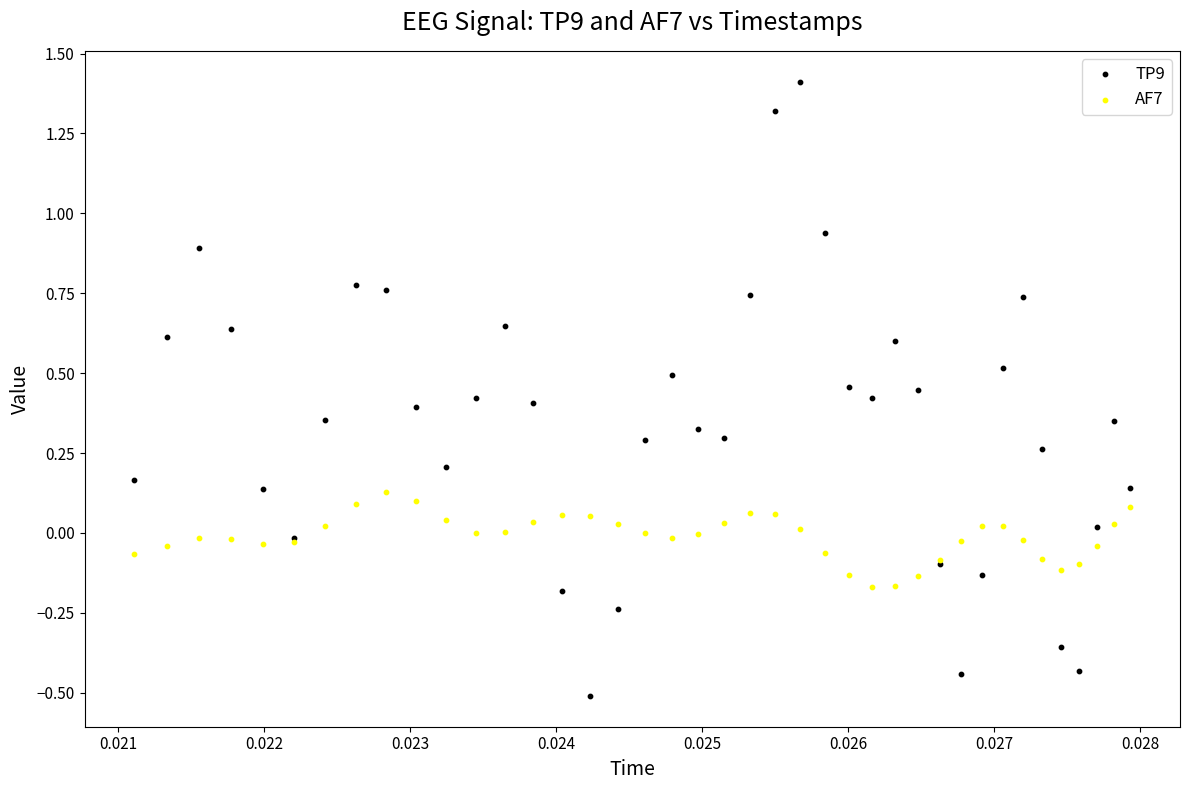

Which series reaches the minimum Y coordinate?

TP9